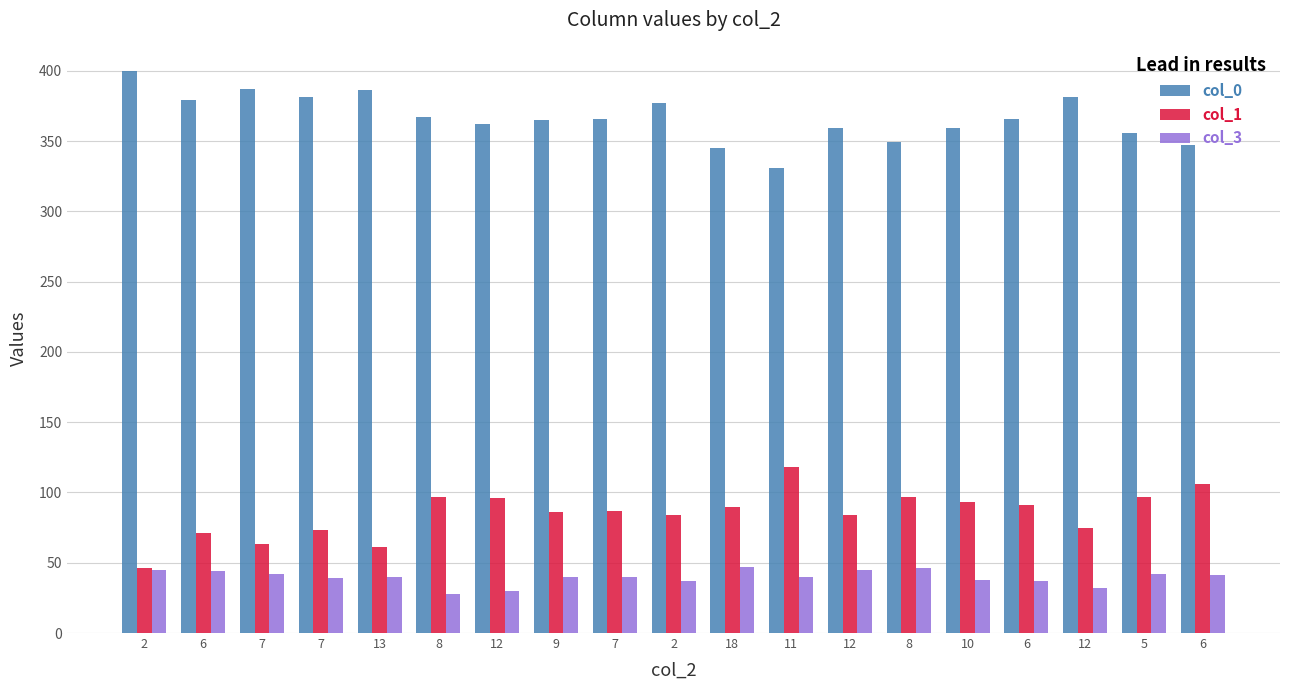

What are all the series names shown in the legend?

col_0, col_1, col_3